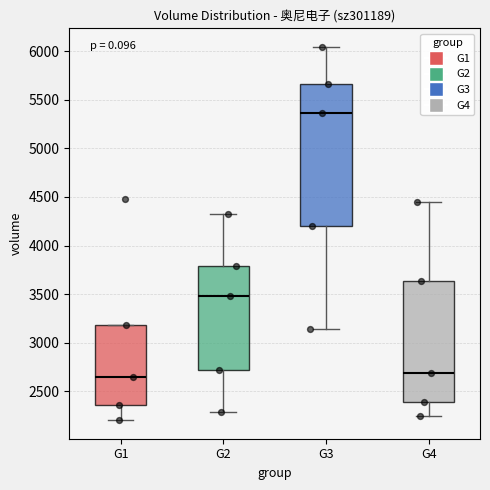

Reading left to right, read every box against the y-axis: the position of its median line, the range the box covers, and the ends of its whiskers. The values are not printed on the chart, so give them approximately, as read against the axis.

G1: median 2650, box 2350 to 3200, whiskers 2200 to 3200
G2: median 3500, box 2700 to 3800, whiskers 2300 to 4350
G3: median 5350, box 4200 to 5650, whiskers 3150 to 6050
G4: median 2700, box 2400 to 3650, whiskers 2250 to 4450